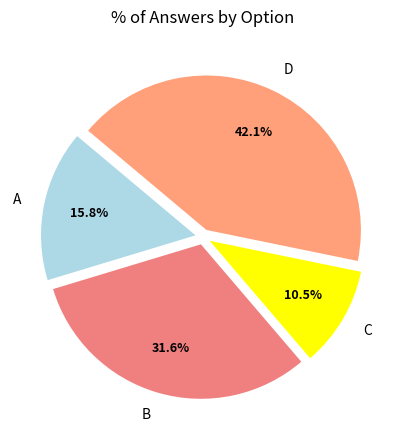

What is the ratio of the value at D to the value at A?

2.7